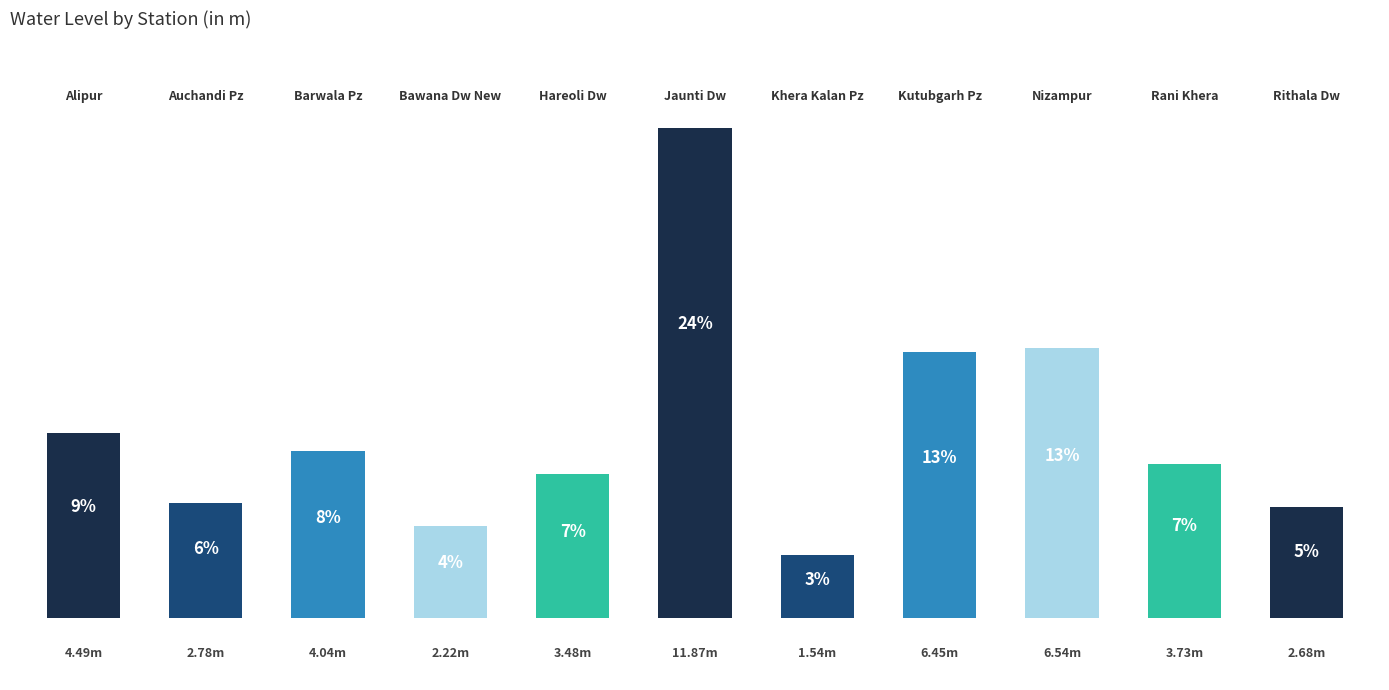

Reading left to right, extract all data points from this chart.

0=4.5	1=2.8	2=4.0	3=2.2	4=3.5	5=11.9	6=1.5	7=6.5	8=6.5	9=3.7	10=2.7